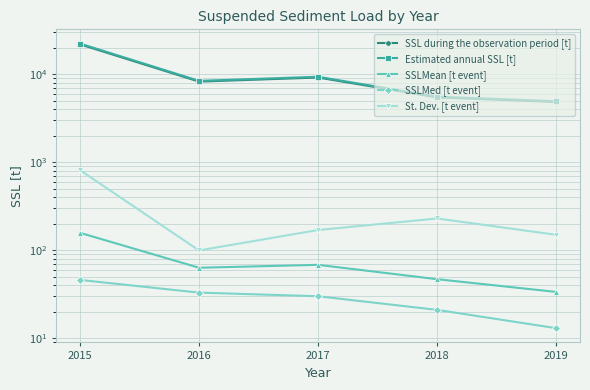

What is the minimum value for SSL during the observation period [t]?

4866.0